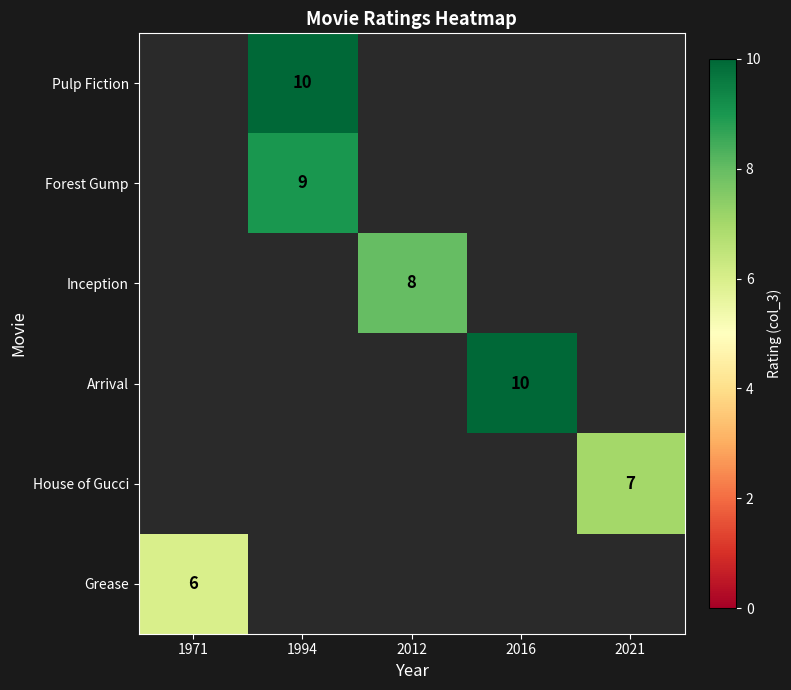

What is the spread (max minus min) of values at 1994?

1.0